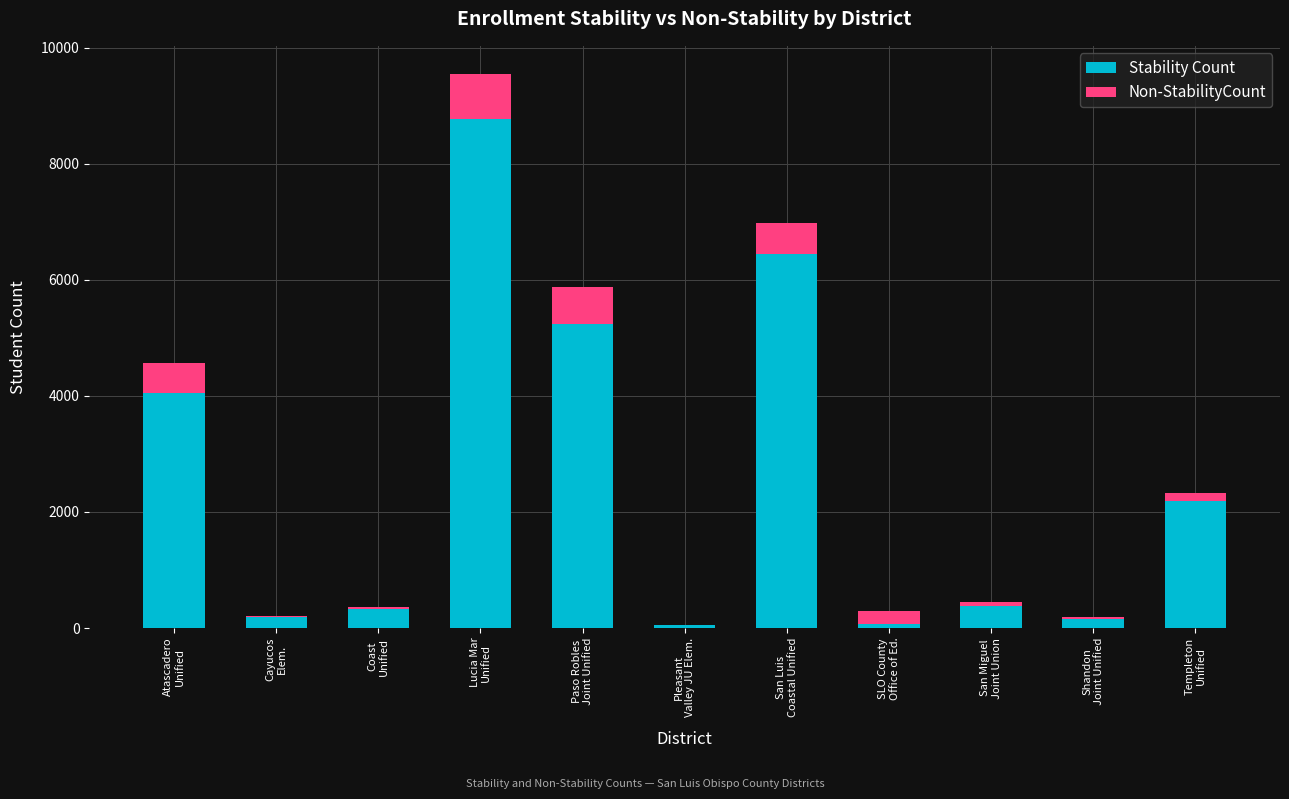

What is the sum of all Stability Count values?

27881